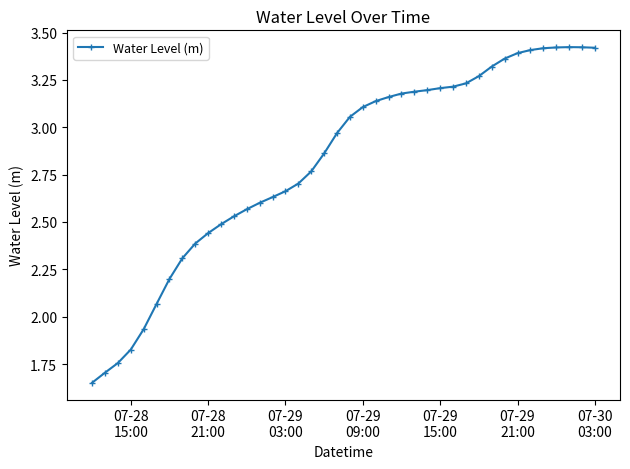

What is the value of the 32nd point from the left?

3.3